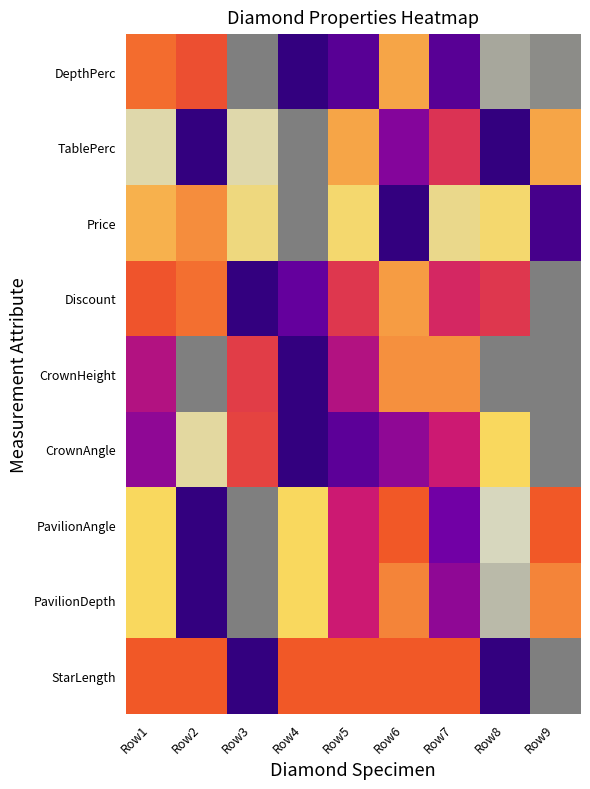

Reading left to right, list all the values displayed in this chart.

DepthPerc: Row1=0.5	Row2=0.5	Row3=0.0	Row4=1.0	Row5=0.9	Row6=0.4	Row7=0.9	Row8=0.1	Row9=0.0
TablePerc: Row1=0.2	Row2=1.0	Row3=0.2	Row4=0.0	Row5=0.4	Row6=0.8	Row7=0.6	Row8=1.0	Row9=0.4
Price: Row1=0.4	Row2=0.4	Row3=0.3	Row4=0.0	Row5=0.3	Row6=1.0	Row7=0.3	Row8=0.3	Row9=0.9
Discount: Row1=0.5	Row2=0.5	Row3=1.0	Row4=0.9	Row5=0.6	Row6=0.4	Row7=0.6	Row8=0.6	Row9=0.0
CrownHeight: Row1=0.7	Row2=0.0	Row3=0.6	Row4=1.0	Row5=0.7	Row6=0.4	Row7=0.4	Row8=0.0	Row9=0.0
CrownAngle: Row1=0.8	Row2=0.2	Row3=0.6	Row4=1.0	Row5=0.9	Row6=0.8	Row7=0.7	Row8=0.3	Row9=0.0
PavilionAngle: Row1=0.3	Row2=1.0	Row3=0.0	Row4=0.3	Row5=0.7	Row6=0.5	Row7=0.8	Row8=0.2	Row9=0.5
PavilionDepth: Row1=0.3	Row2=1.0	Row3=0.0	Row4=0.3	Row5=0.7	Row6=0.4	Row7=0.8	Row8=0.1	Row9=0.4
StarLength: Row1=0.5	Row2=0.5	Row3=1.0	Row4=0.5	Row5=0.5	Row6=0.5	Row7=0.5	Row8=1.0	Row9=0.0